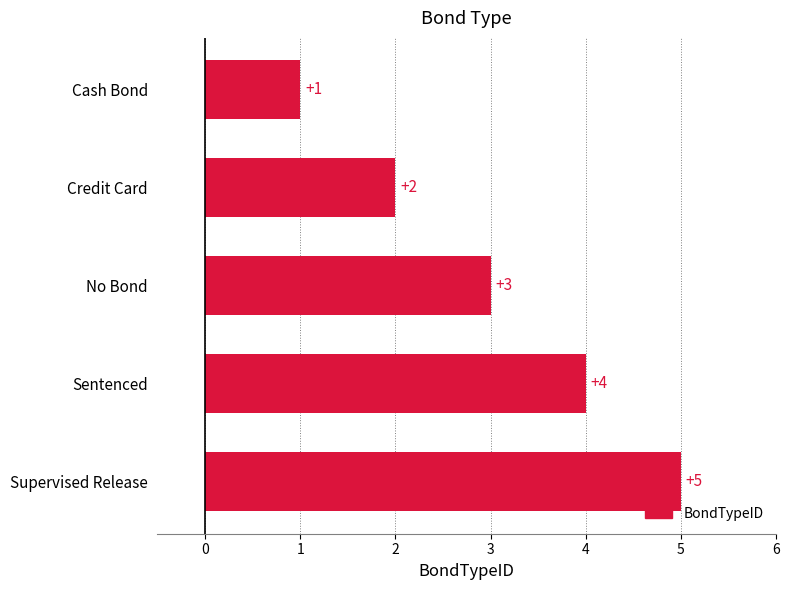

What is the maximum value shown in the chart?

5